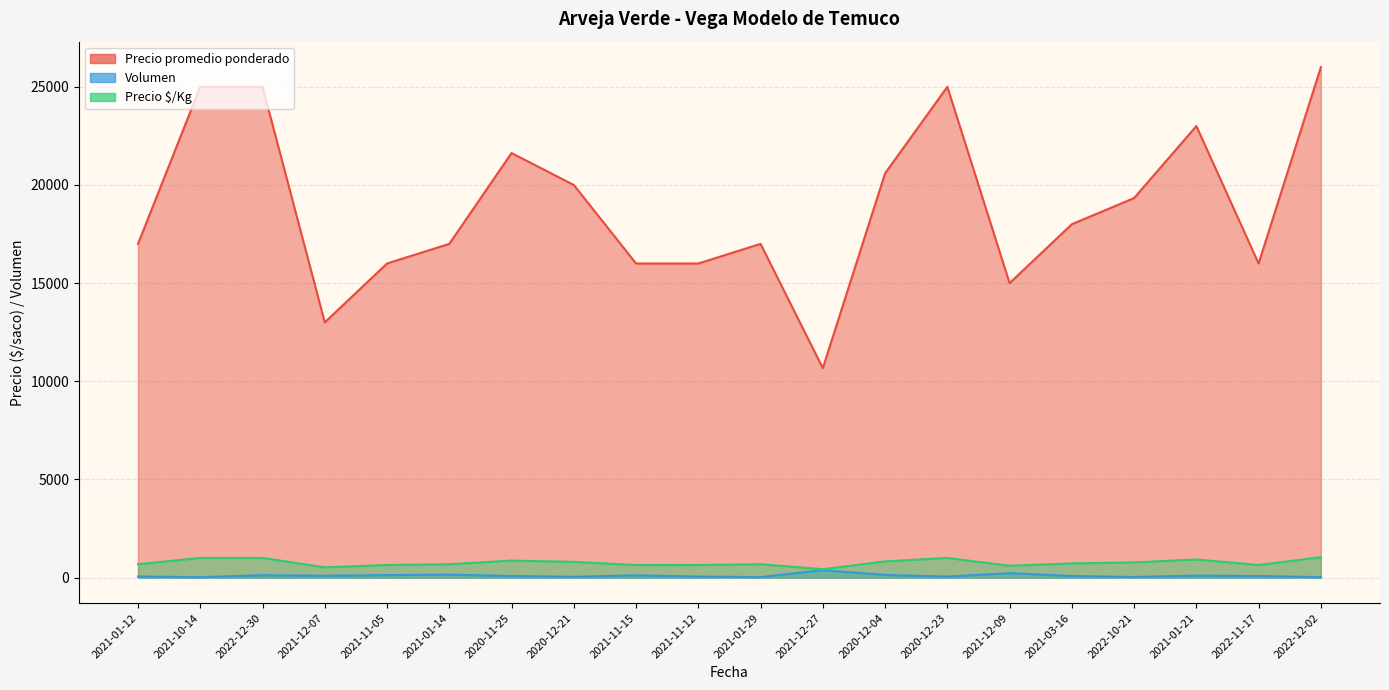

True or false: Volumen and Precio $/Kg intersect in this chart.

False